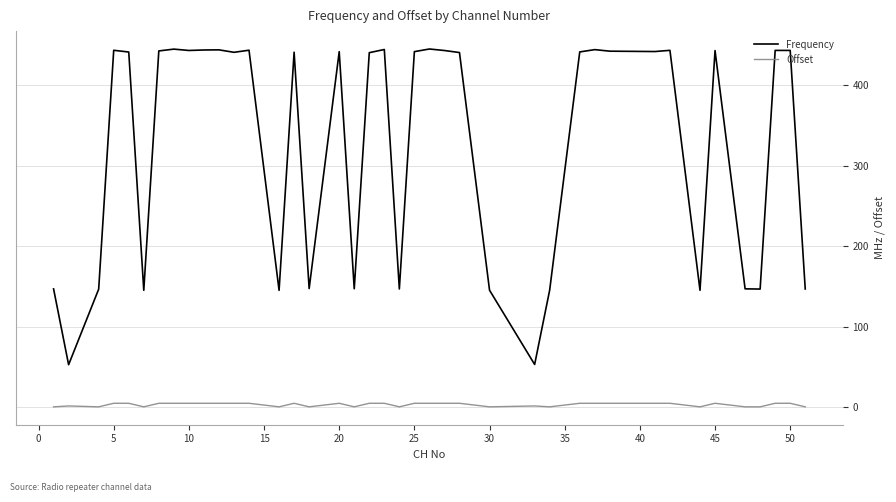

How many series are shown in this chart?

2